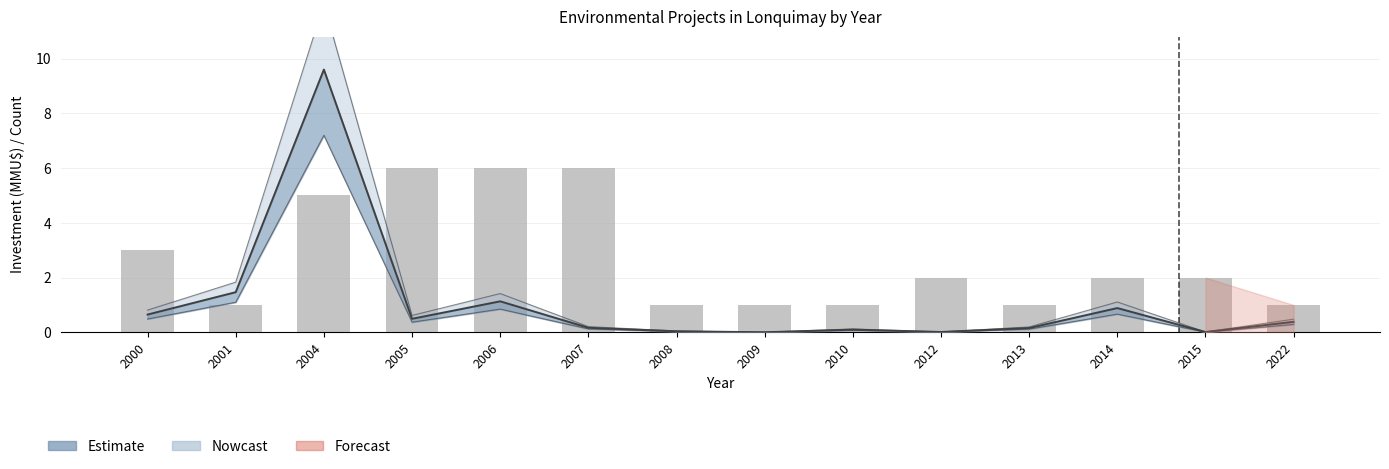

Which series changed the most between 2007 and 2008?

Count